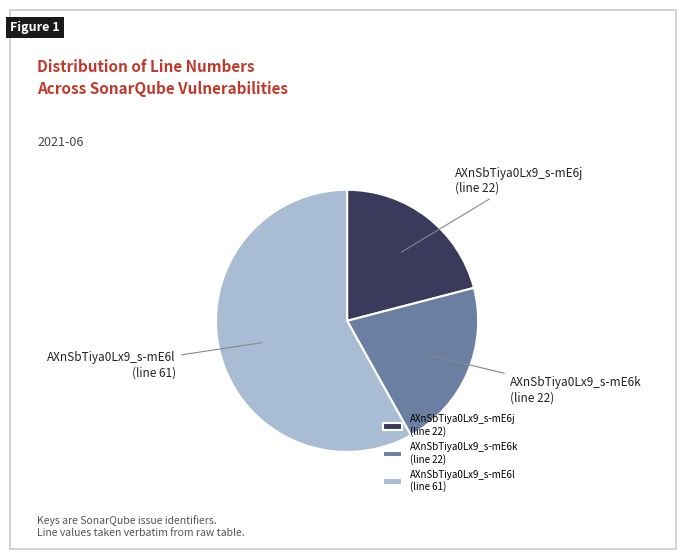

What is the ratio of the value at AXnSbTiya0Lx9_s-mE6k (line 22) to the value at AXnSbTiya0Lx9_s-mE6j (line 22)?

1.0